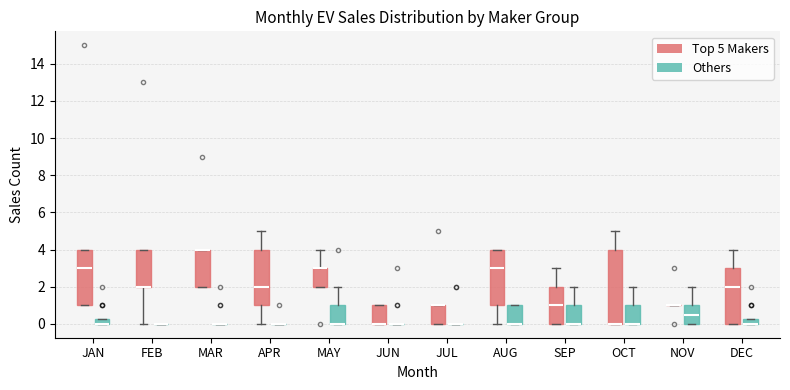

Which box is the tallest, from its lower edge to its upper edge?

OCT (Top 5 Makers)